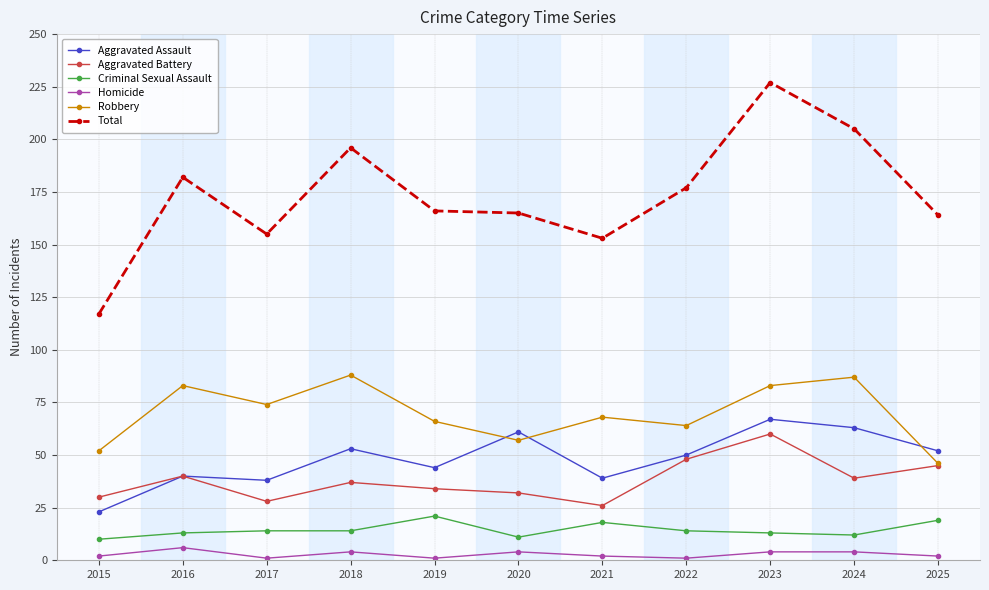

True or false: Homicide has more than 0 points higher than both neighbors.

True